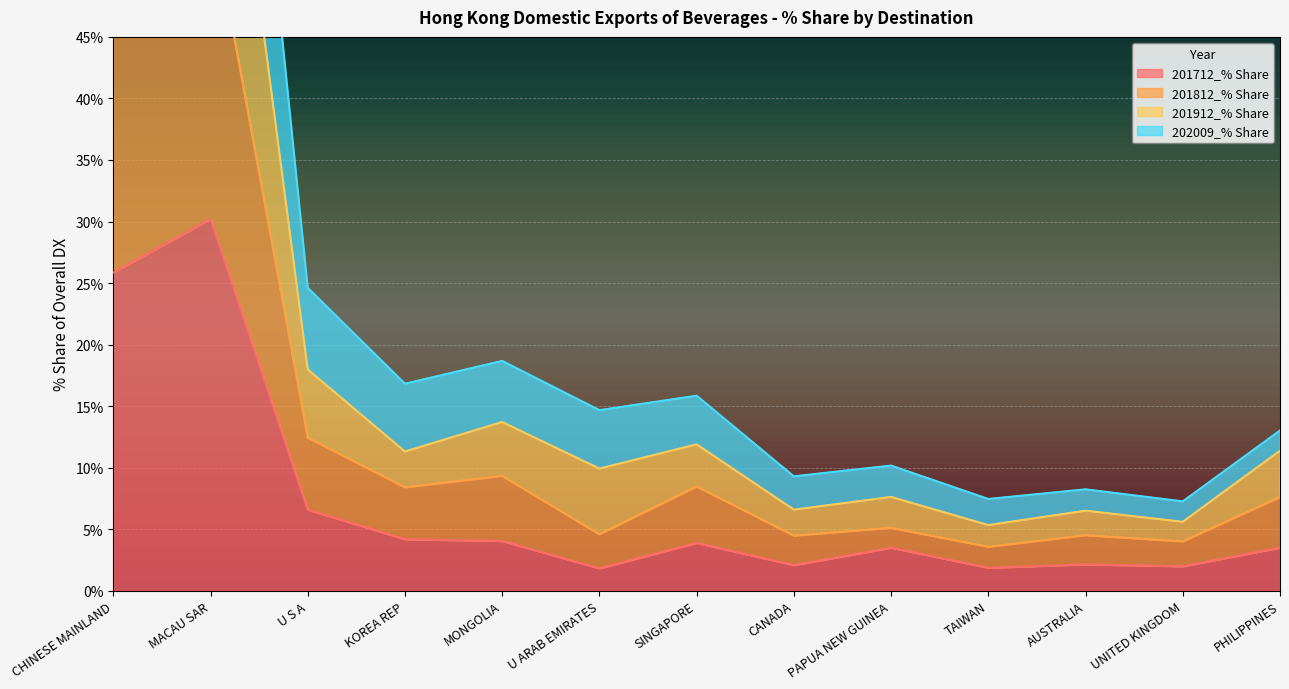

True or false: 201912_% Share and 201712_% Share intersect in this chart.

False